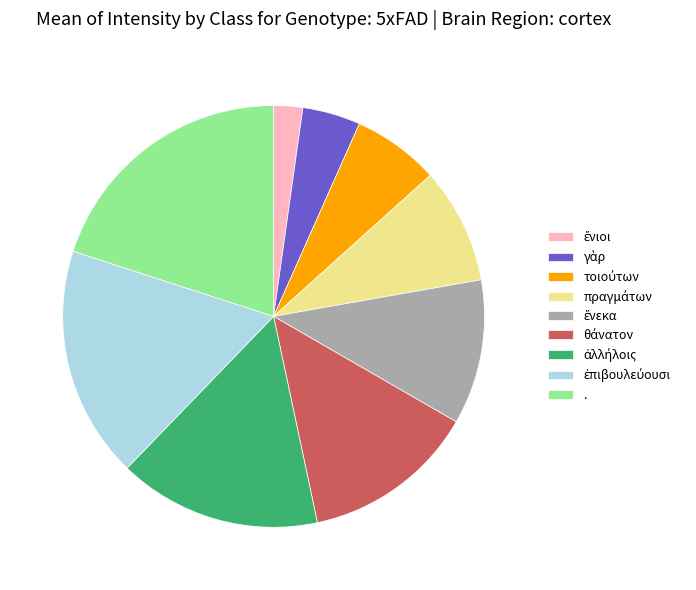

Is there any slice that represents more than half of the pie?

No